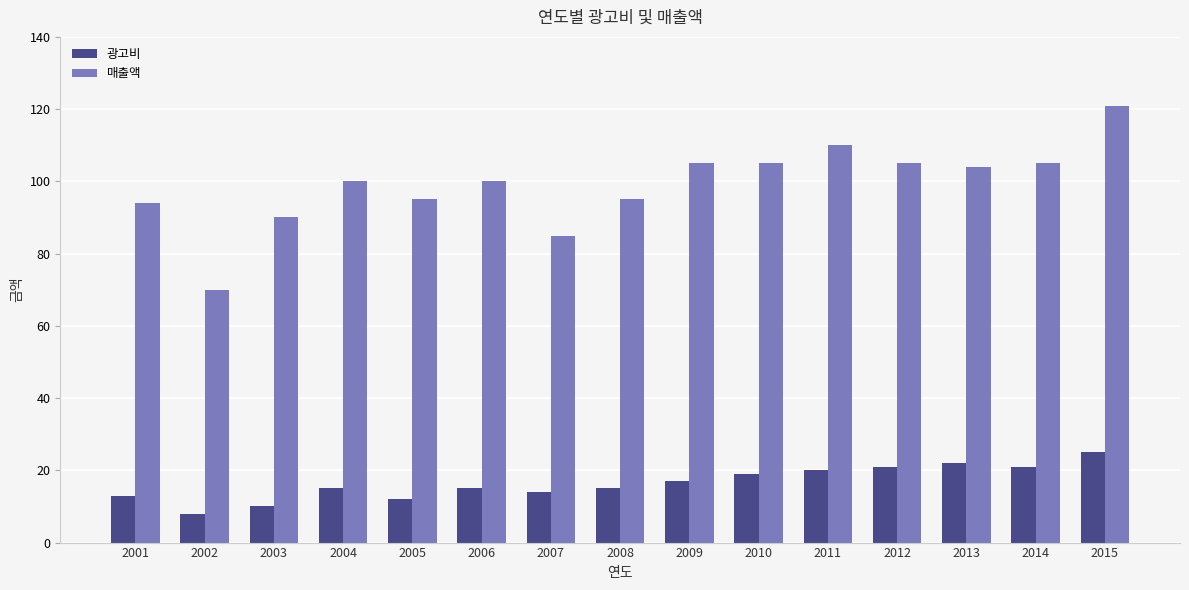

Rank the series at 2015 from highest to lowest value.

매출액, 광고비